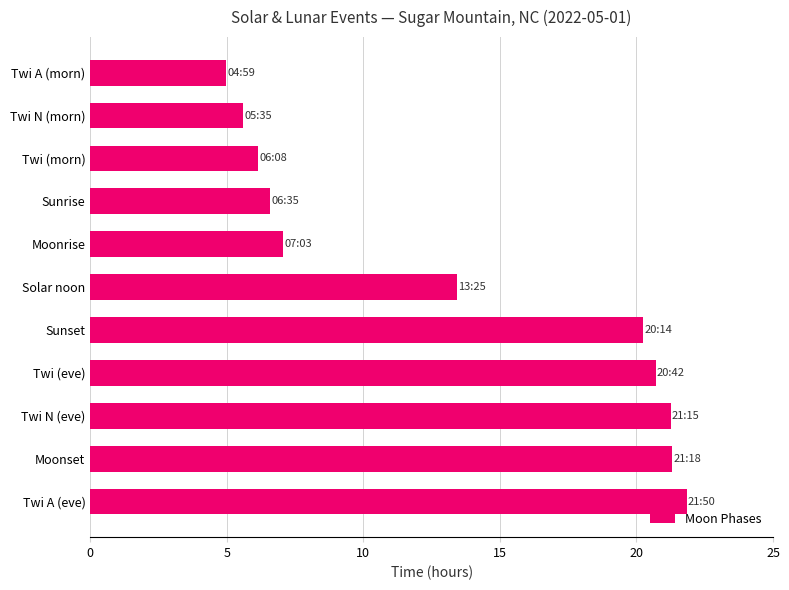

Where is the data nearest to the value 13?

Solar noon